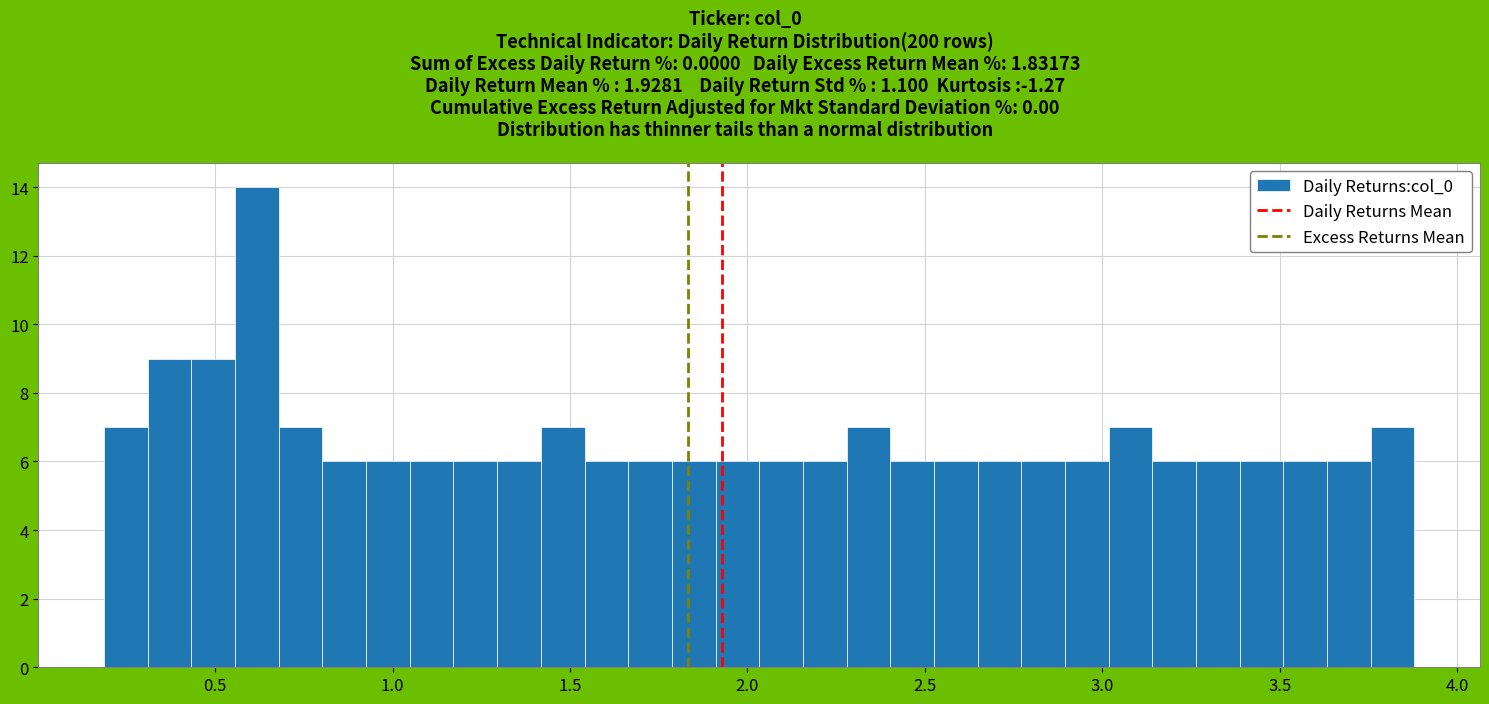

Around what value on the x-axis is the tallest bar? Give the approximate position of its centre, as read against the axis.

0.60